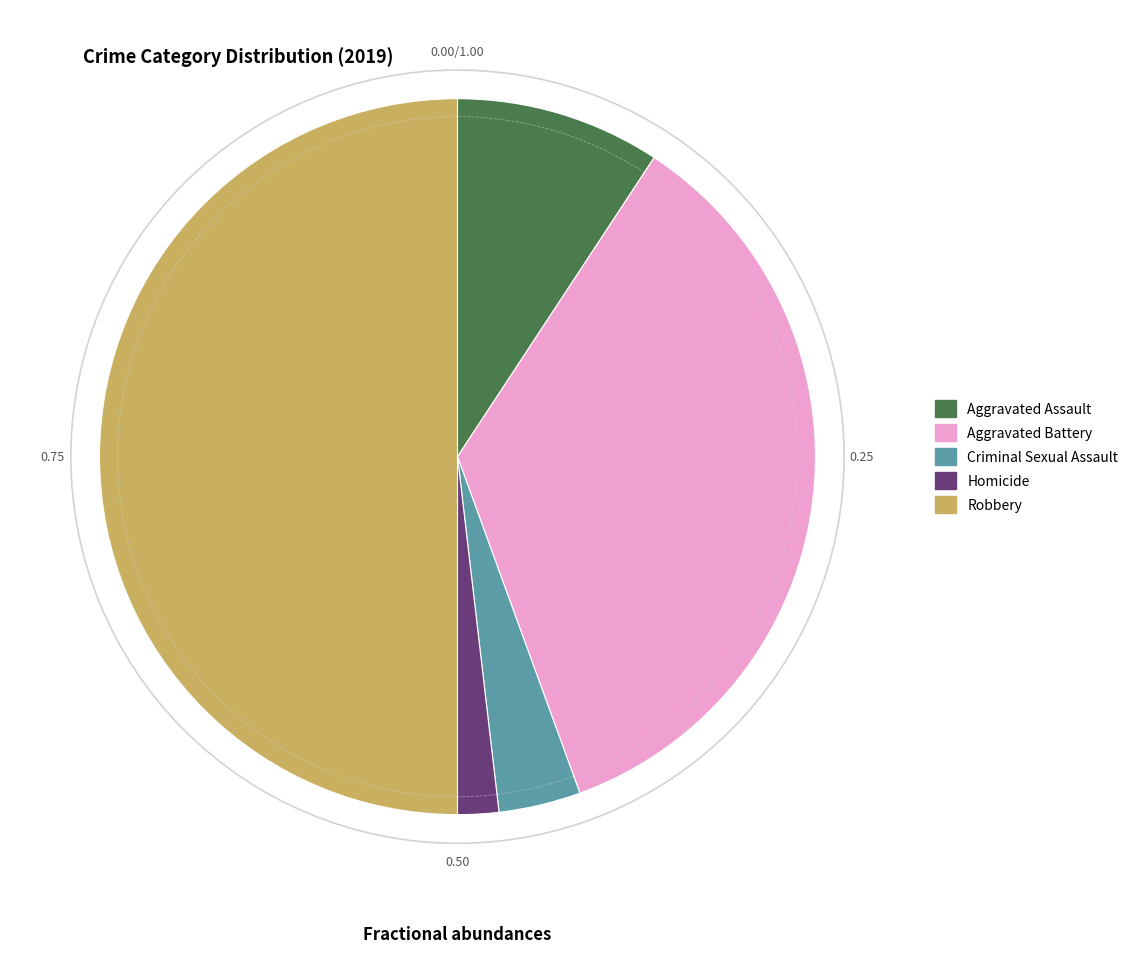

Count the number of slices in the pie.

5